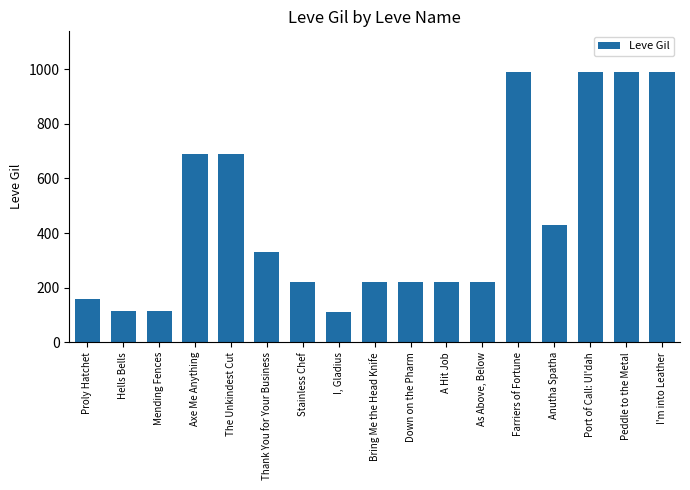

What is the change in value from Bring Me the Head Knife to Anutha Spatha?

+210